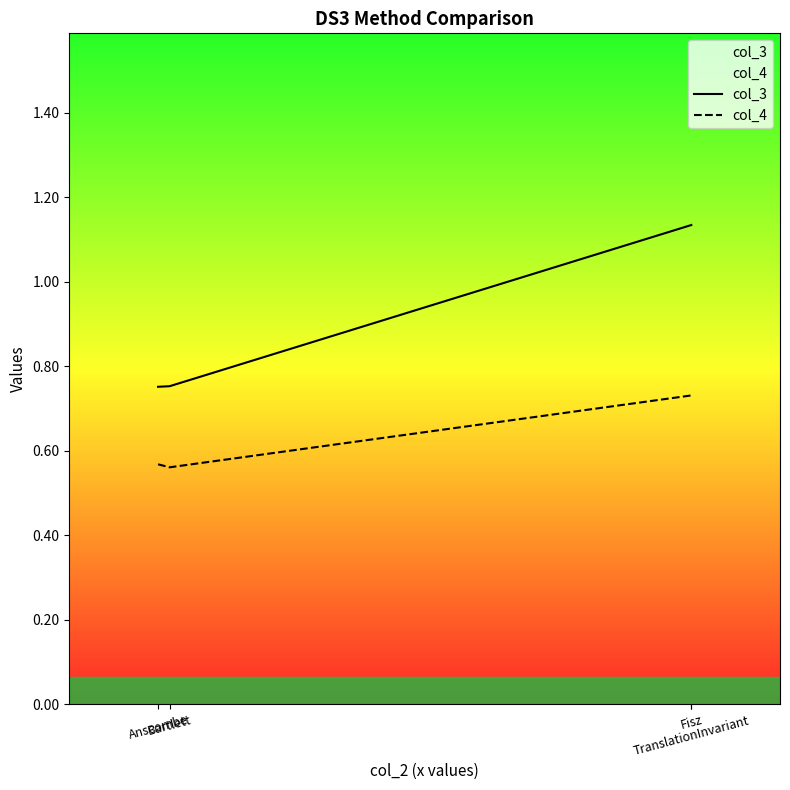

How many lines are shown in the chart?

2